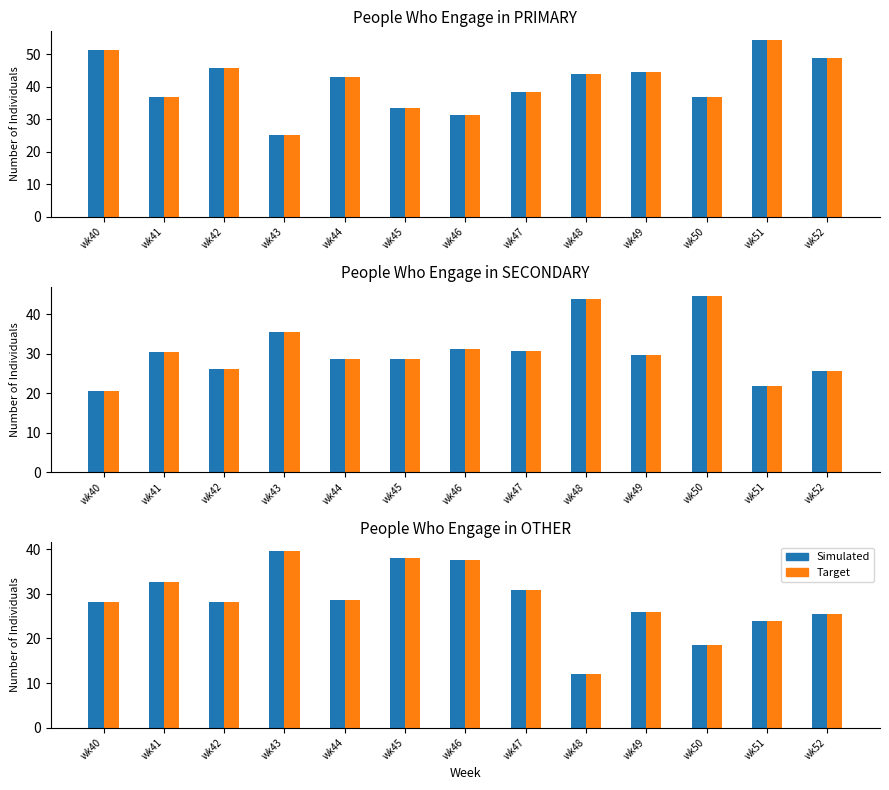

The value of PRIMARY (Target) at wk43 is 25.0. True or false?

True